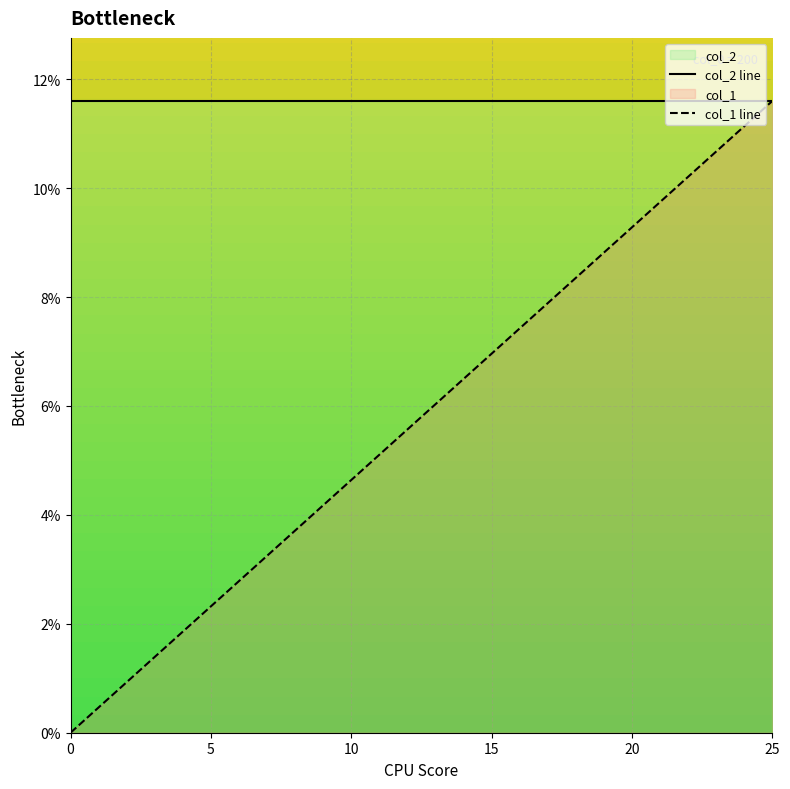

What is the total value across all series at 17?

0.2